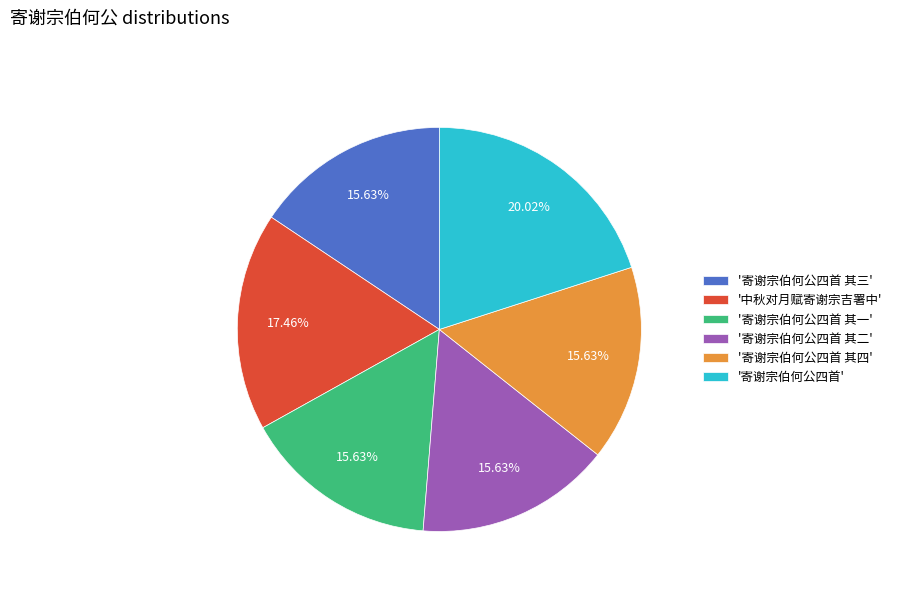

What is the ratio of the value at '寄谢宗伯何公四首 其四' to the value at '中秋对月赋寄谢宗吉署中'?

0.9